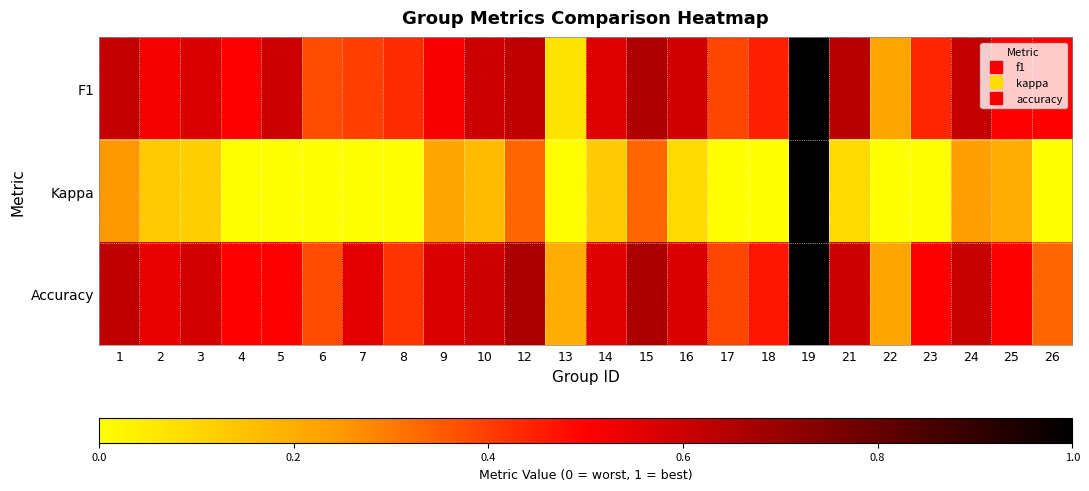

Which series has the largest total across all categories?

Accuracy